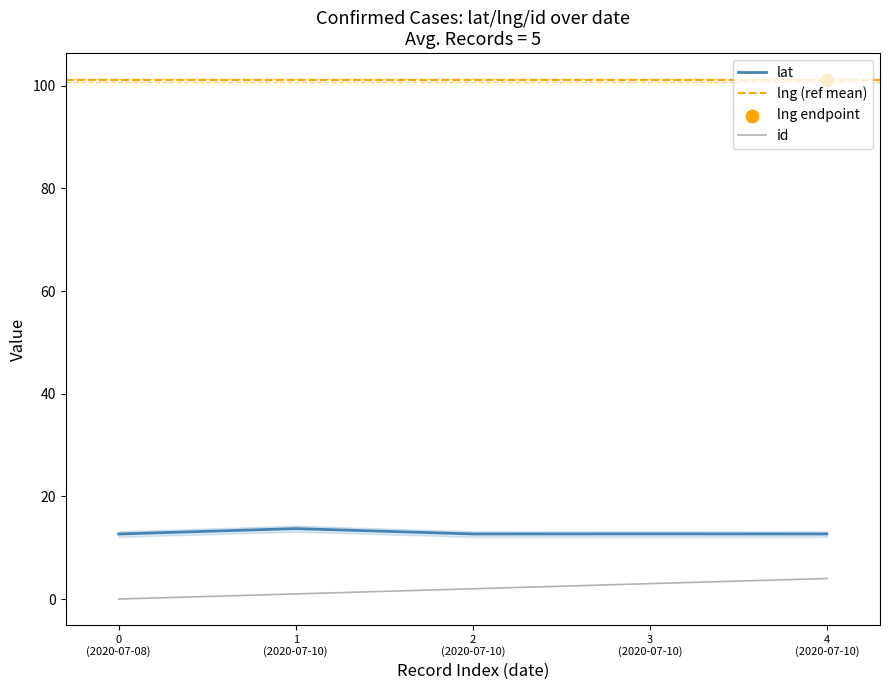

Which series contains the lowest Y value?

id